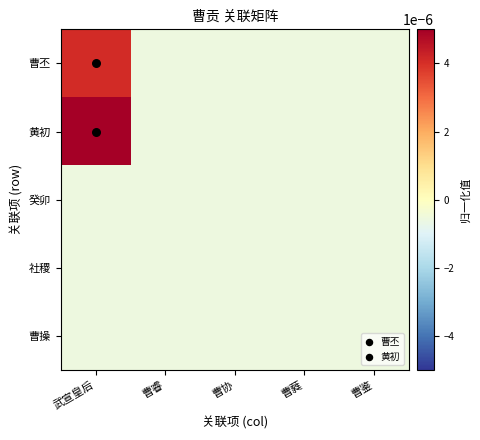

Which has a higher value, 曹睿 or 武宣皇后?

武宣皇后